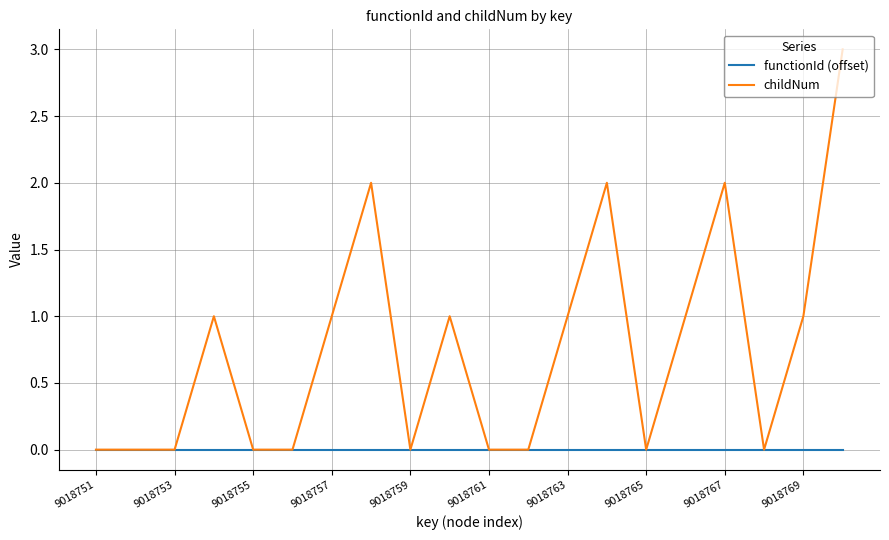

List the series in order of their overall mean, lowest first.

functionId (offset), childNum